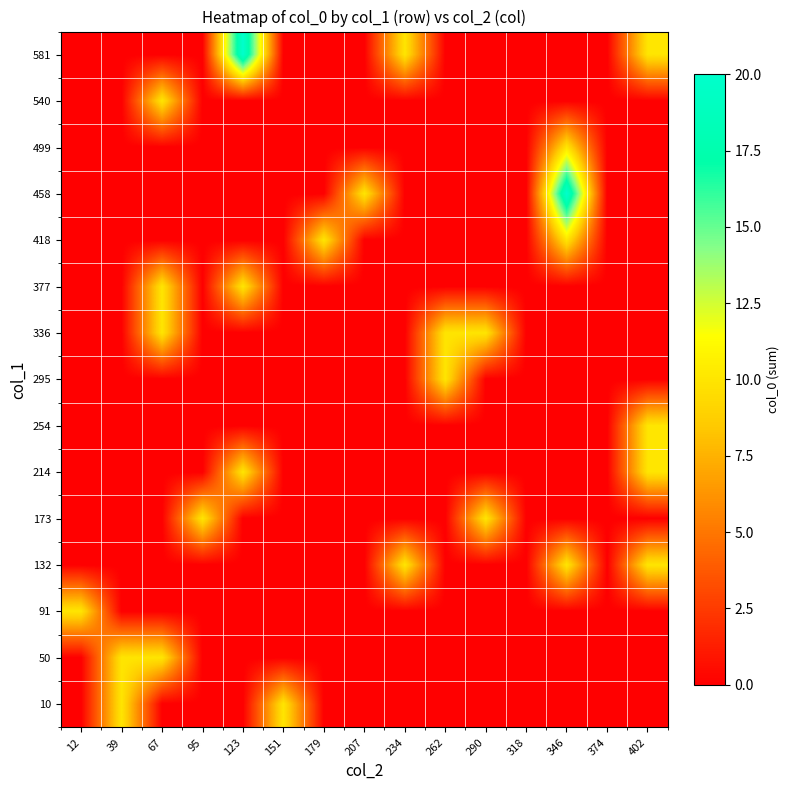

List the series in order of their peak value, lowest first.

10, 50, 91, 132, 173, 214, 254, 295, 336, 377, 418, 499, 540, 458, 581